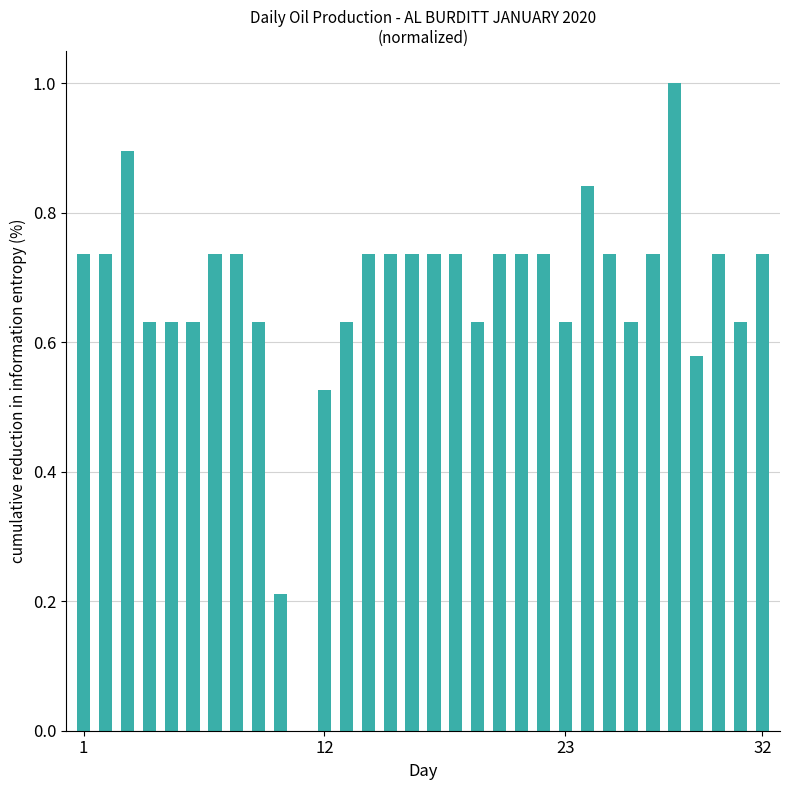

What is the maximum value shown in the chart?

1.0